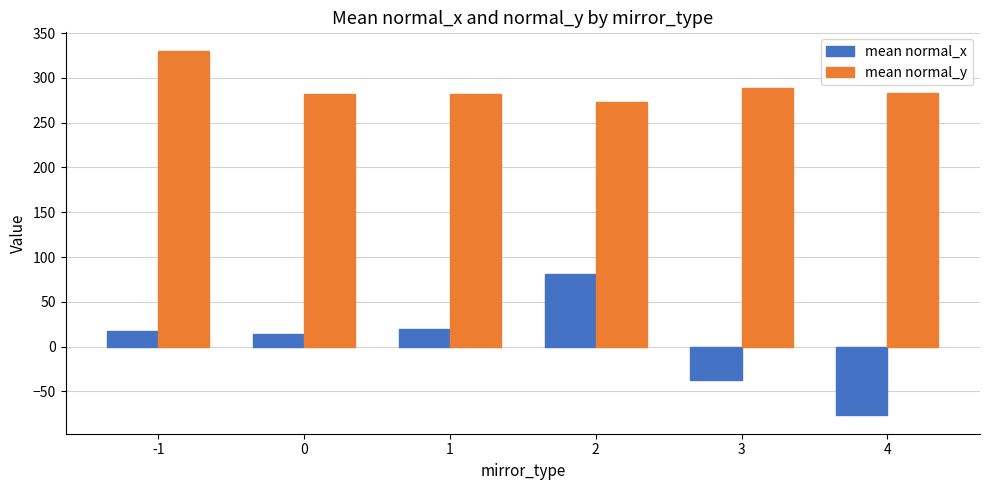

How many bars are there in each group?

2